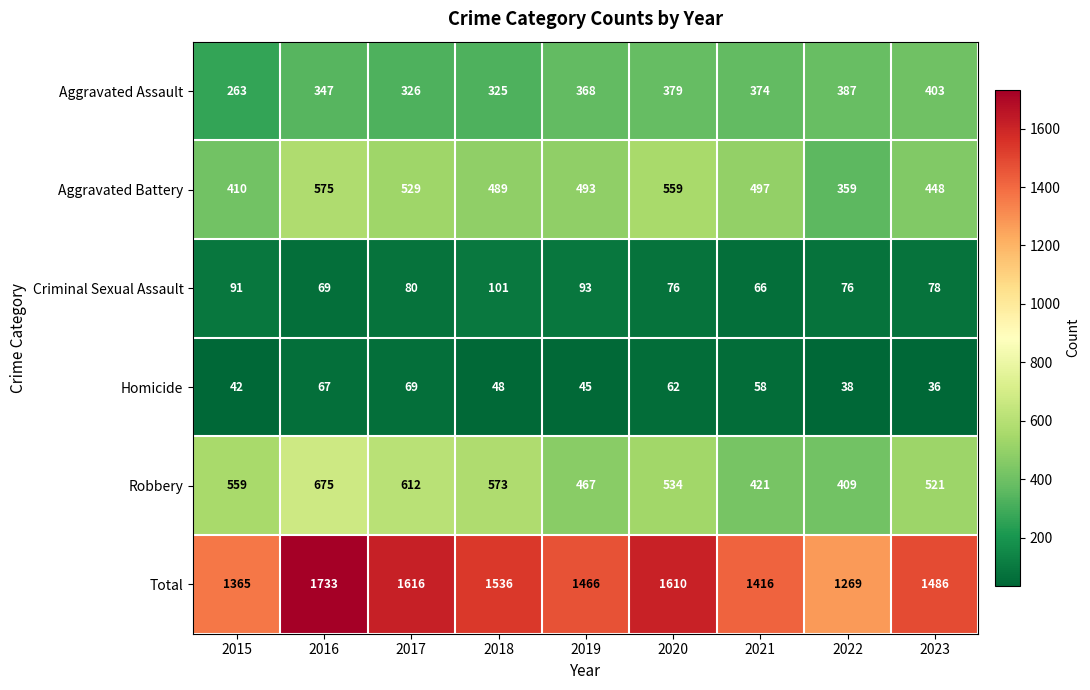

At which label does Aggravated Battery reach its peak?

2016